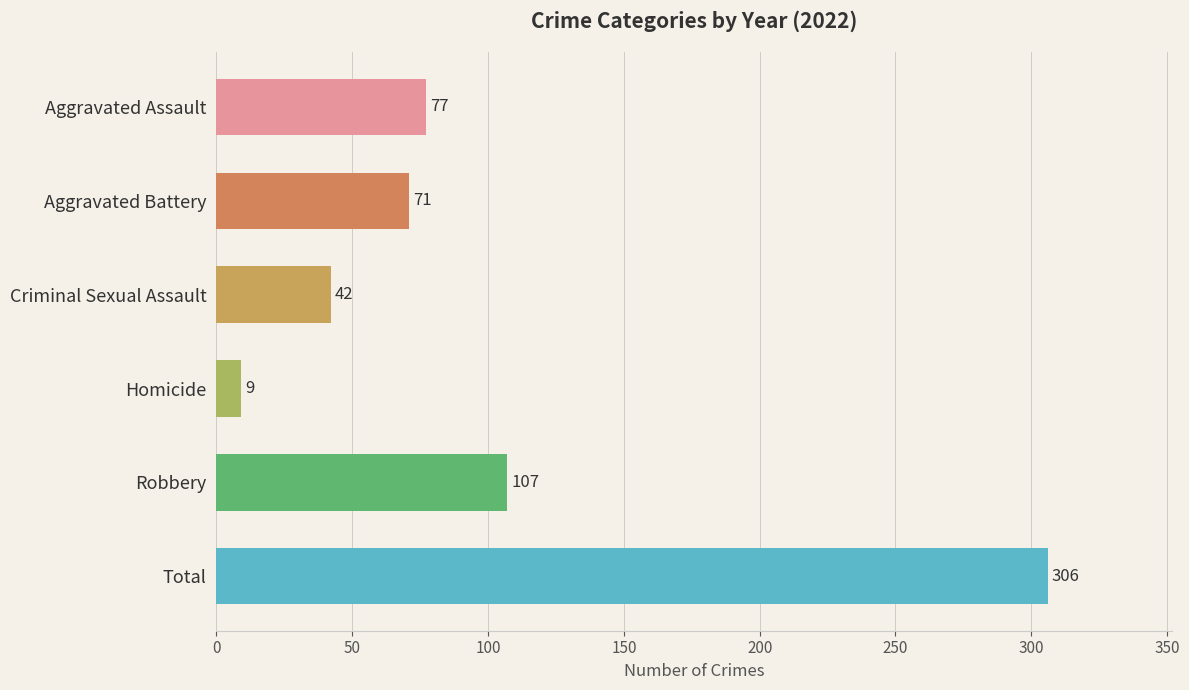

What is the label of the 6th bar from the right?

Aggravated Assault